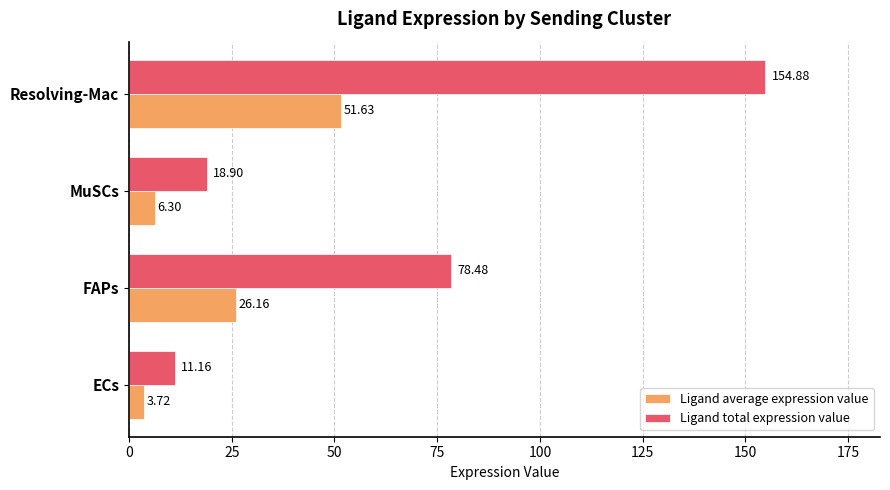

How many values in the Ligand total expression value series are below 78?

2